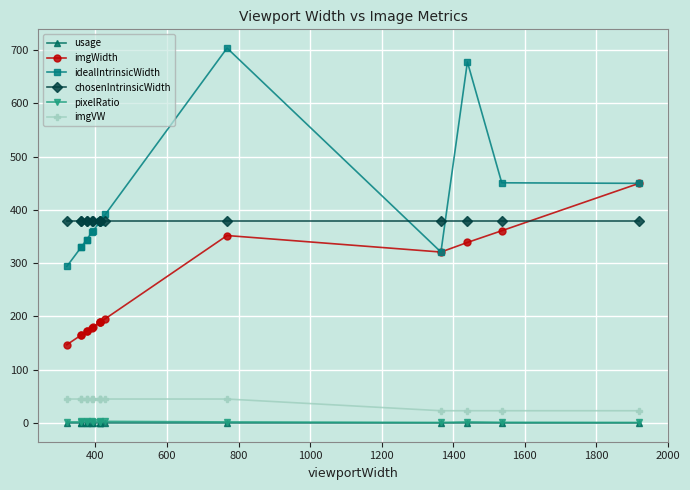

True or false: usage and imgWidth cross at least once.

False